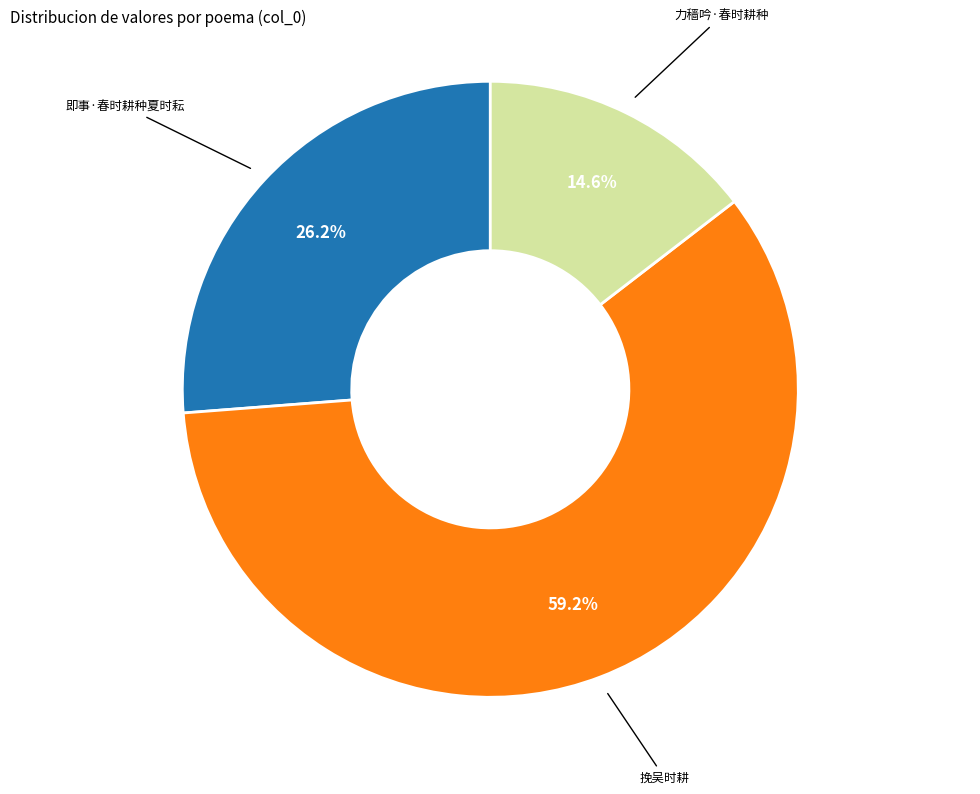

Is there a majority slice in this chart?

Yes